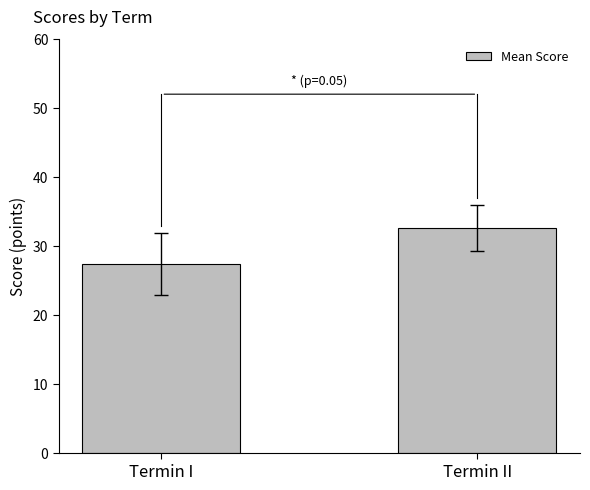

At which label is the value closest to 29?

Termin I